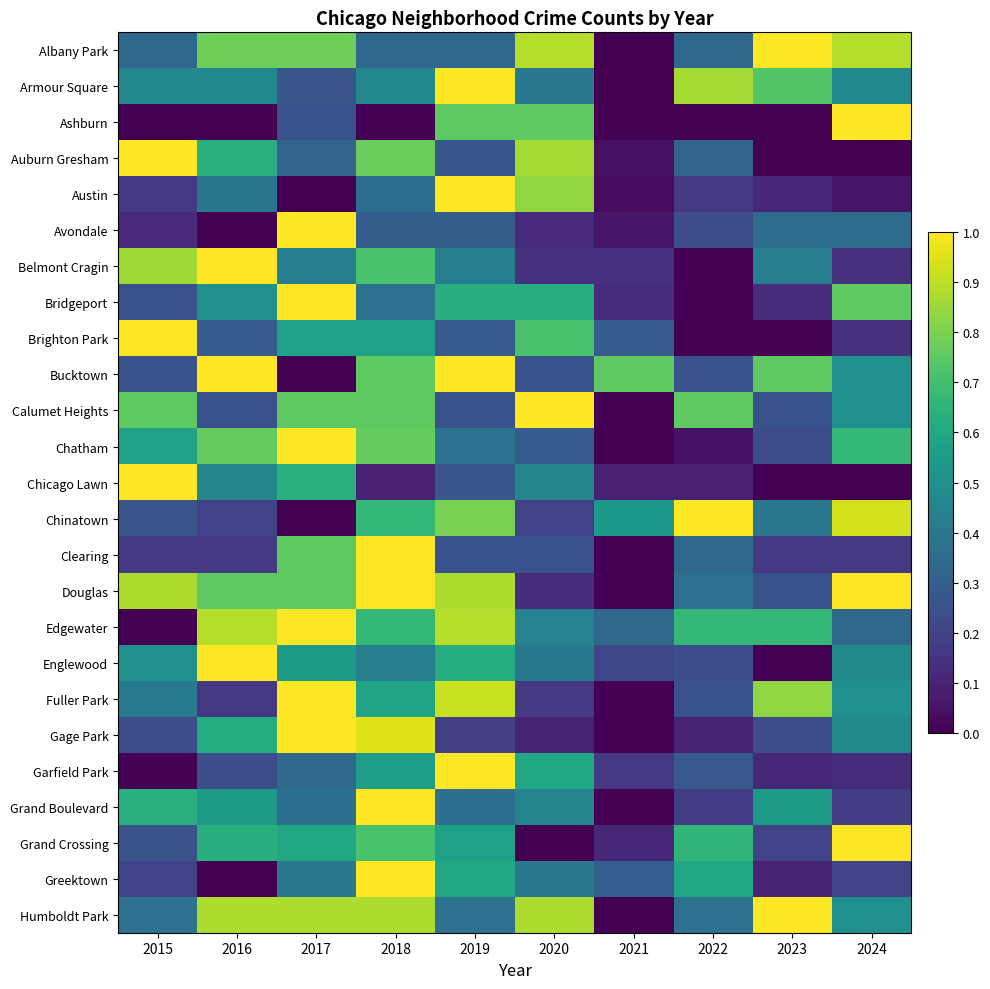

Reading right to left, list all the values displayed in this chart.

Albany Park: 2024=0.9	2023=1.0	2022=0.3	2021=0.0	2020=0.9	2019=0.3	2018=0.3	2017=0.8	2016=0.8	2015=0.3
Armour Square: 2024=0.5	2023=0.7	2022=0.9	2021=0.0	2020=0.4	2019=1.0	2018=0.5	2017=0.3	2016=0.5	2015=0.5
Ashburn: 2024=1.0	2023=0.0	2022=0.0	2021=0.0	2020=0.8	2019=0.8	2018=0.0	2017=0.2	2016=0.0	2015=0.0
Auburn Gresham: 2024=0.0	2023=0.0	2022=0.3	2021=0.0	2020=0.9	2019=0.3	2018=0.8	2017=0.3	2016=0.6	2015=1.0
Austin: 2024=0.1	2023=0.1	2022=0.2	2021=0.0	2020=0.8	2019=1.0	2018=0.4	2017=0.0	2016=0.4	2015=0.2
Avondale: 2024=0.4	2023=0.4	2022=0.2	2021=0.1	2020=0.1	2019=0.3	2018=0.3	2017=1.0	2016=0.0	2015=0.1
Belmont Cragin: 2024=0.1	2023=0.4	2022=0.0	2021=0.1	2020=0.1	2019=0.4	2018=0.7	2017=0.4	2016=1.0	2015=0.9
Bridgeport: 2024=0.8	2023=0.1	2022=0.0	2021=0.1	2020=0.6	2019=0.6	2018=0.4	2017=1.0	2016=0.5	2015=0.2
Brighton Park: 2024=0.1	2023=0.0	2022=0.0	2021=0.3	2020=0.7	2019=0.3	2018=0.6	2017=0.6	2016=0.3	2015=1.0
Bucktown: 2024=0.5	2023=0.8	2022=0.2	2021=0.8	2020=0.2	2019=1.0	2018=0.8	2017=0.0	2016=1.0	2015=0.2
Calumet Heights: 2024=0.5	2023=0.2	2022=0.8	2021=0.0	2020=1.0	2019=0.2	2018=0.8	2017=0.8	2016=0.2	2015=0.8
Chatham: 2024=0.7	2023=0.2	2022=0.0	2021=0.0	2020=0.3	2019=0.4	2018=0.8	2017=1.0	2016=0.8	2015=0.6
Chicago Lawn: 2024=0.0	2023=0.0	2022=0.1	2021=0.1	2020=0.5	2019=0.3	2018=0.1	2017=0.6	2016=0.5	2015=1.0
Chinatown: 2024=0.9	2023=0.4	2022=1.0	2021=0.5	2020=0.2	2019=0.8	2018=0.7	2017=0.0	2016=0.2	2015=0.3
Clearing: 2024=0.2	2023=0.2	2022=0.3	2021=0.0	2020=0.2	2019=0.2	2018=1.0	2017=0.8	2016=0.2	2015=0.2
Douglas: 2024=1.0	2023=0.2	2022=0.4	2021=0.0	2020=0.1	2019=0.9	2018=1.0	2017=0.8	2016=0.8	2015=0.9
Edgewater: 2024=0.3	2023=0.7	2022=0.7	2021=0.3	2020=0.4	2019=0.9	2018=0.7	2017=1.0	2016=0.9	2015=0.0
Englewood: 2024=0.5	2023=0.0	2022=0.2	2021=0.2	2020=0.4	2019=0.6	2018=0.4	2017=0.5	2016=1.0	2015=0.5
Fuller Park: 2024=0.5	2023=0.8	2022=0.2	2021=0.0	2020=0.2	2019=0.9	2018=0.6	2017=1.0	2016=0.2	2015=0.4
Gage Park: 2024=0.5	2023=0.2	2022=0.1	2021=0.0	2020=0.1	2019=0.2	2018=1.0	2017=1.0	2016=0.6	2015=0.2
Garfield Park: 2024=0.1	2023=0.1	2022=0.3	2021=0.2	2020=0.6	2019=1.0	2018=0.6	2017=0.3	2016=0.2	2015=0.0
Grand Boulevard: 2024=0.2	2023=0.5	2022=0.2	2021=0.0	2020=0.5	2019=0.4	2018=1.0	2017=0.4	2016=0.5	2015=0.6
Grand Crossing: 2024=1.0	2023=0.2	2022=0.7	2021=0.1	2020=0.0	2019=0.6	2018=0.7	2017=0.6	2016=0.6	2015=0.3
Greektown: 2024=0.2	2023=0.1	2022=0.6	2021=0.3	2020=0.4	2019=0.6	2018=1.0	2017=0.4	2016=0.0	2015=0.2
Humboldt Park: 2024=0.5	2023=1.0	2022=0.4	2021=0.0	2020=0.9	2019=0.4	2018=0.9	2017=0.9	2016=0.9	2015=0.4